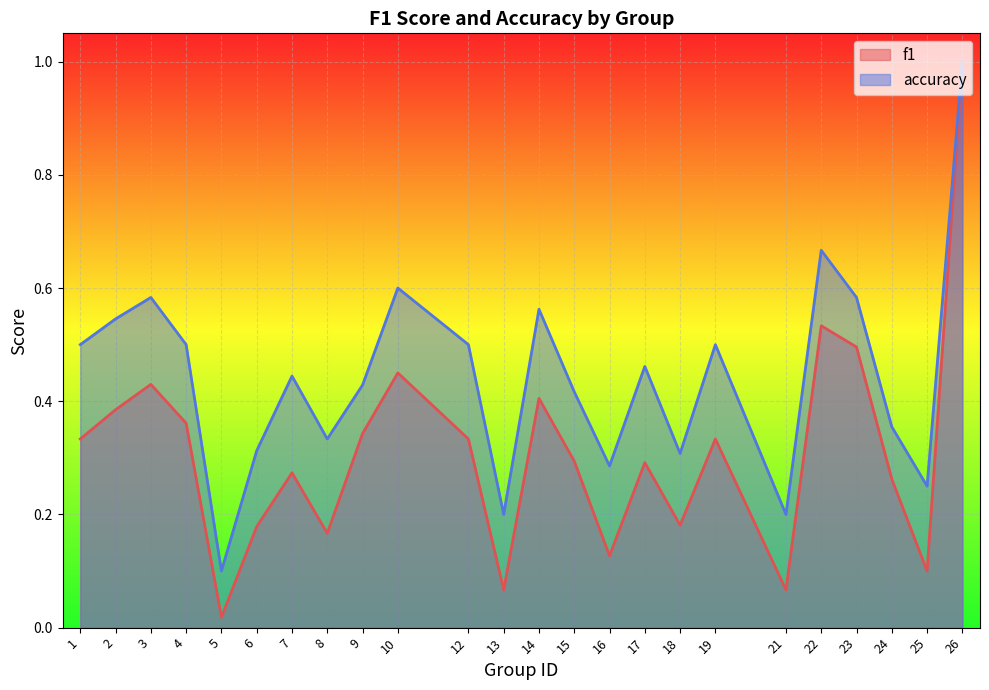

Which category has the highest value across all series?

26